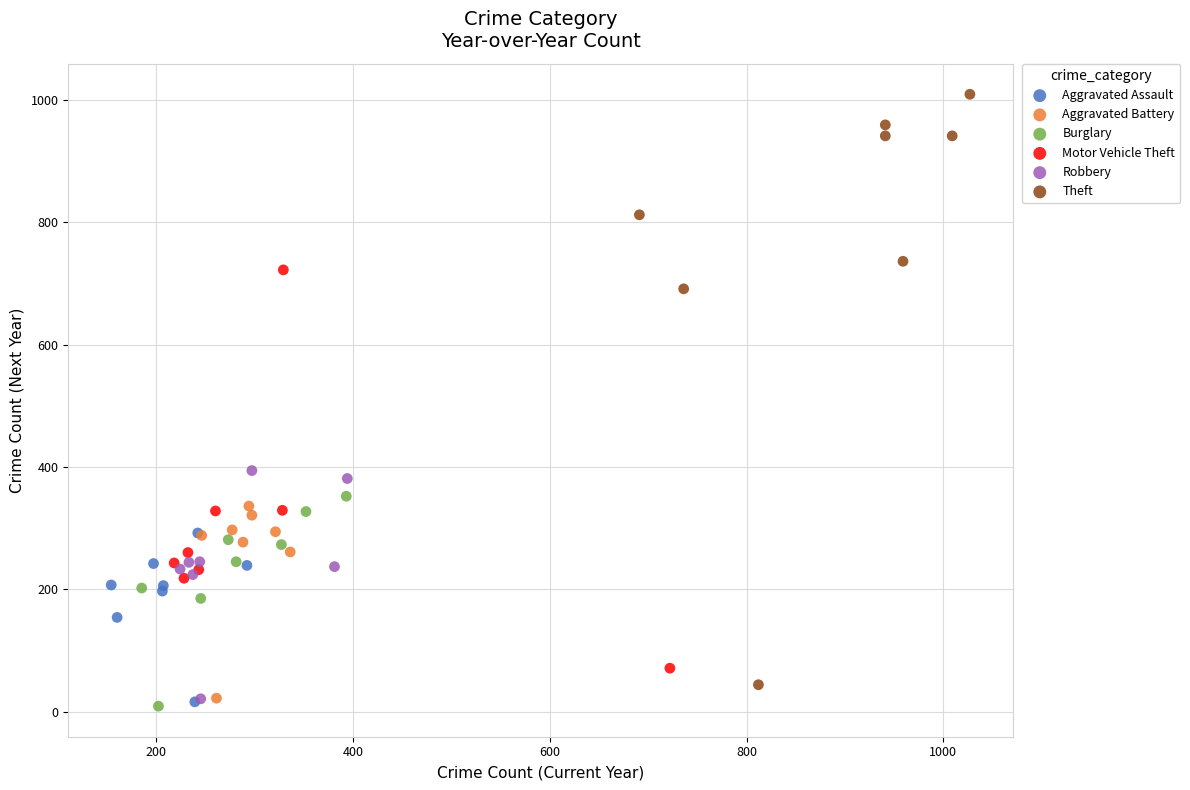

Which series contains the highest Y value?

Theft